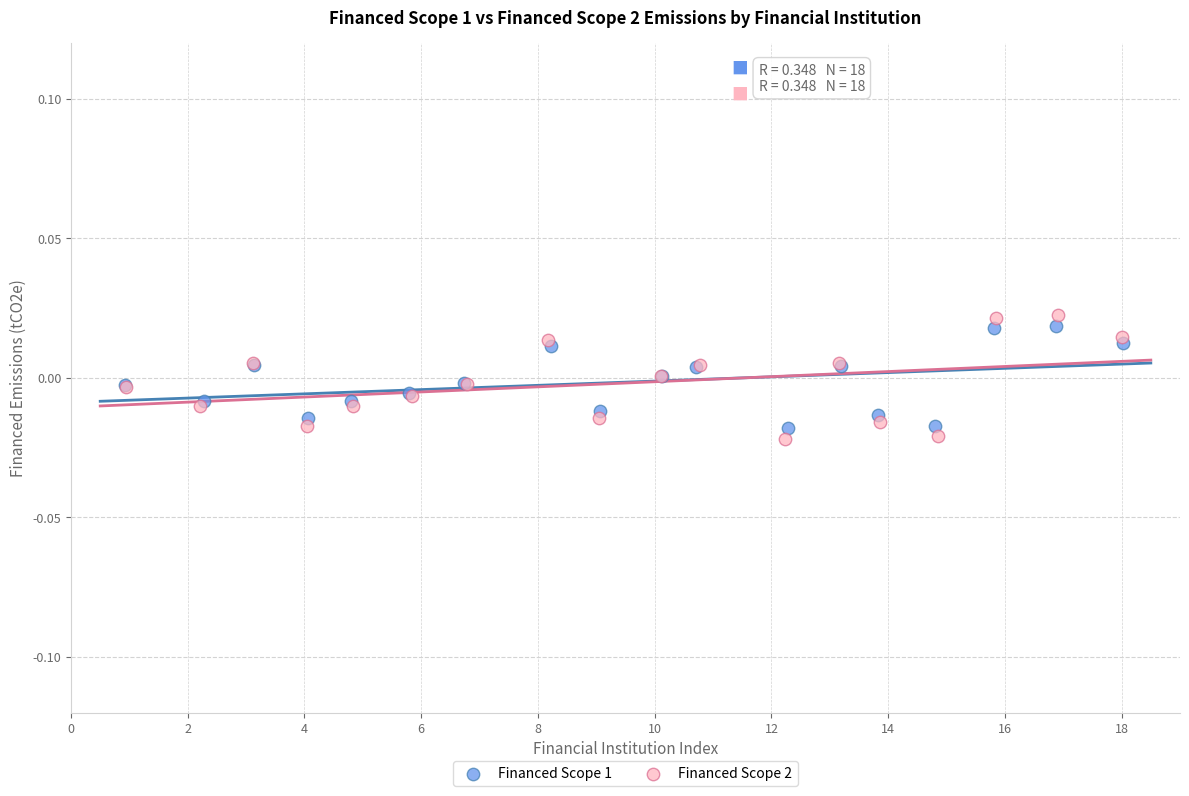

Which series has the widest spread of Y values?

Financed Scope 2